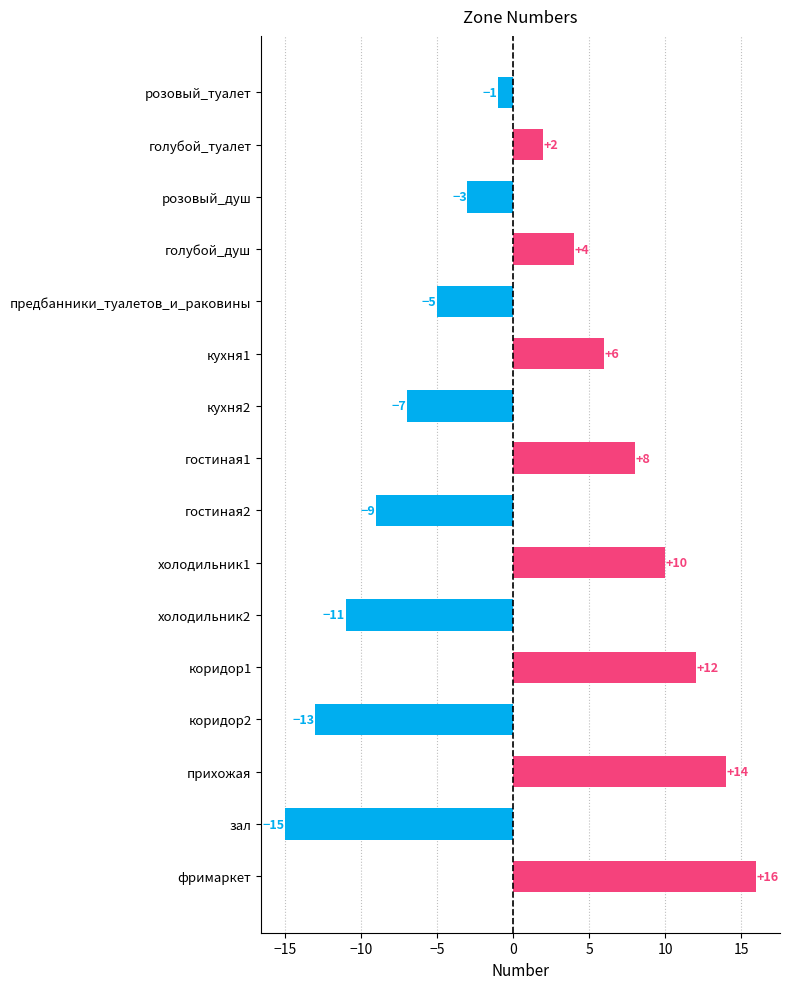

What is the label of the 11th bar from the top?

холодильник2